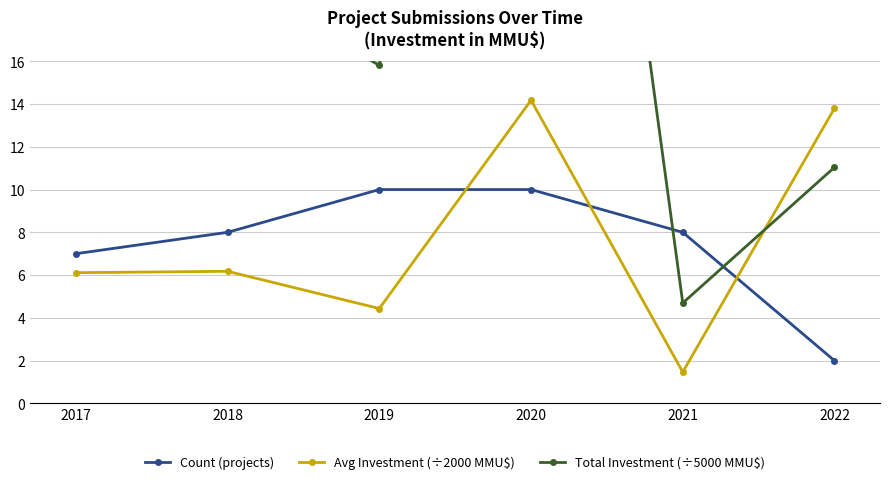

What is the value of the Total Investment (÷5000 MMU$) point at the 5th from the left?

4.7